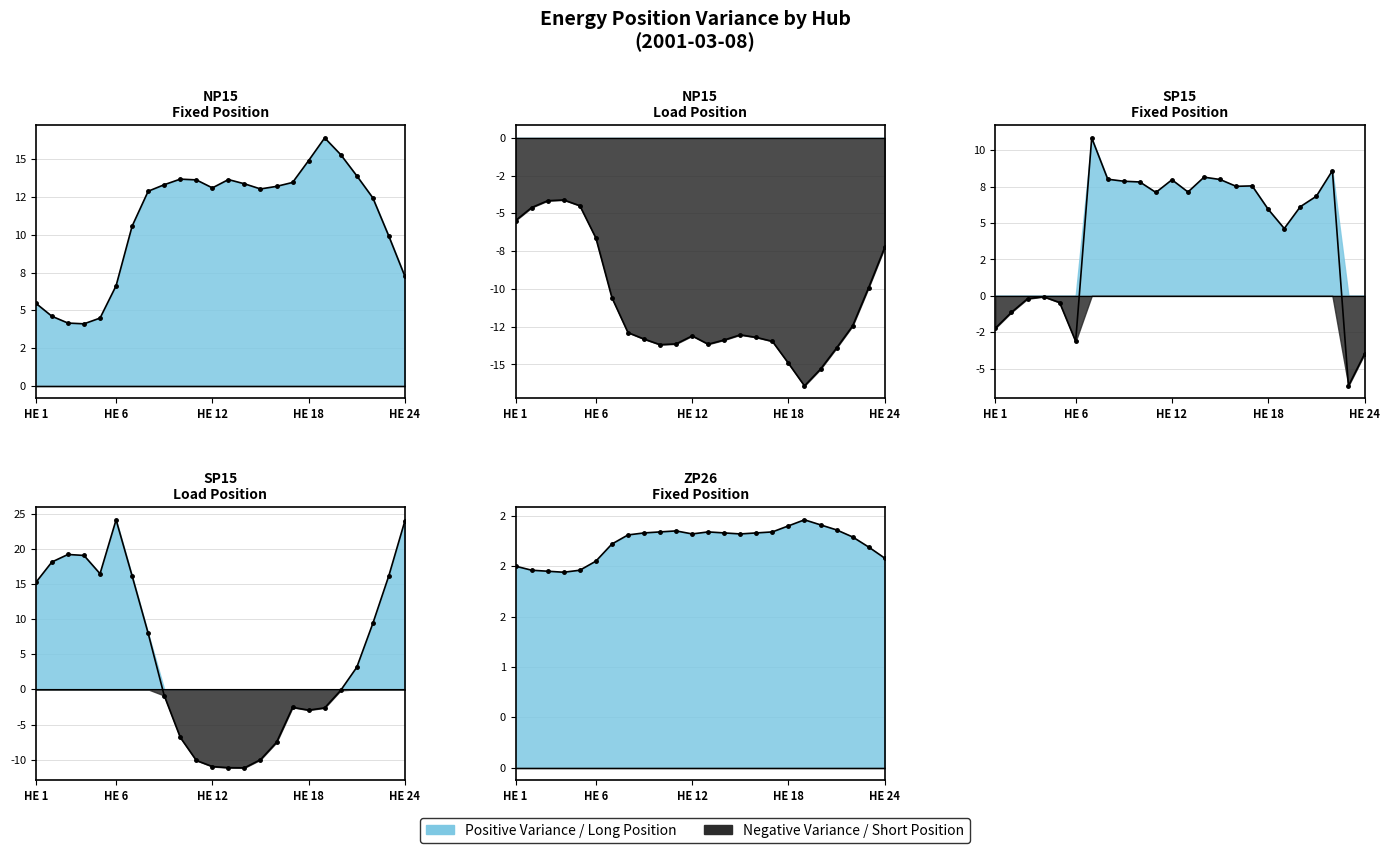

List the labels in order of ZP26 Fixed value, largest first.

19, 20, 18, 21, 11, 10, 13, 17, 9, 14, 16, 12, 15, 8, 22, 7, 23, 24, 6, 1, 2, 5, 3, 4